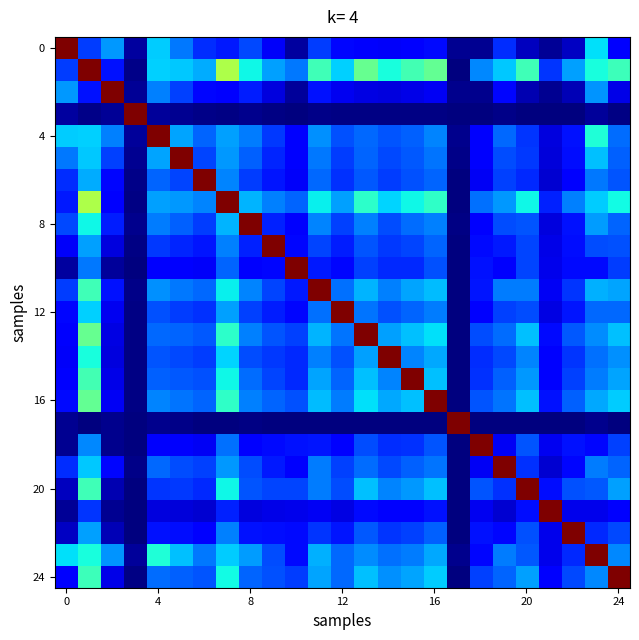

At how many categories does at least one series exceed 4?

25